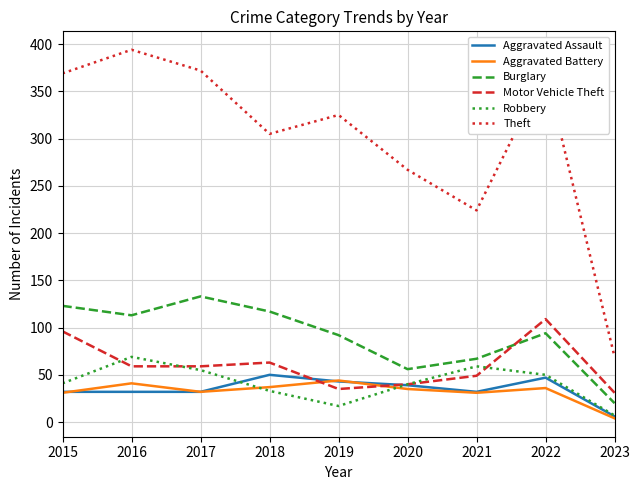

True or false: Aggravated Assault has a value of 55 at 2017.

False